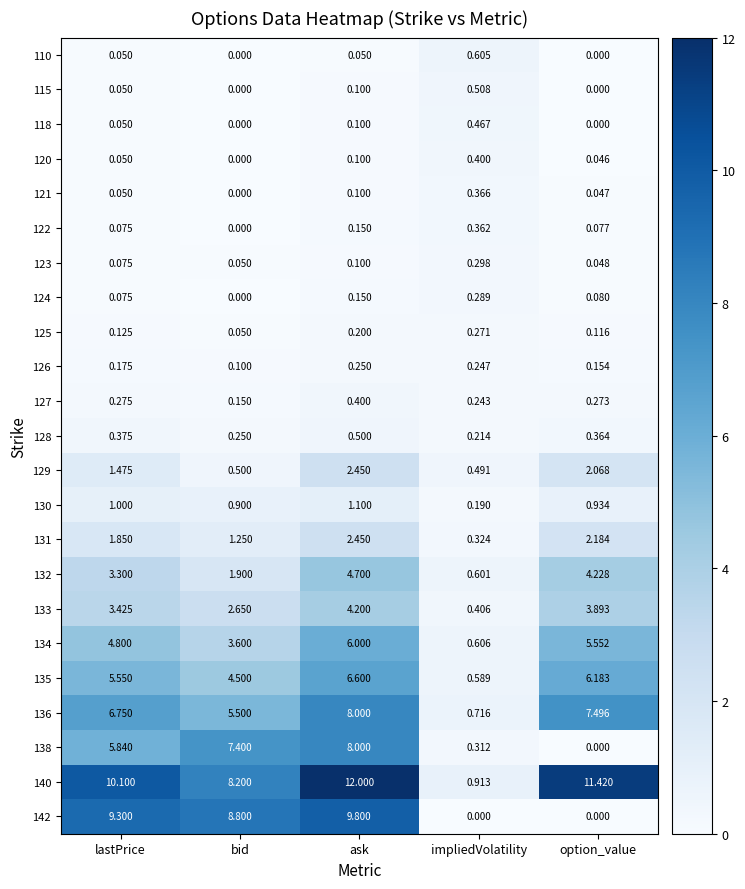

Rank the series at impliedVolatility from lowest to highest value.

142, 130, 128, 127, 126, 125, 124, 123, 138, 131, 122, 121, 120, 133, 118, 129, 115, 135, 132, 110, 134, 136, 140